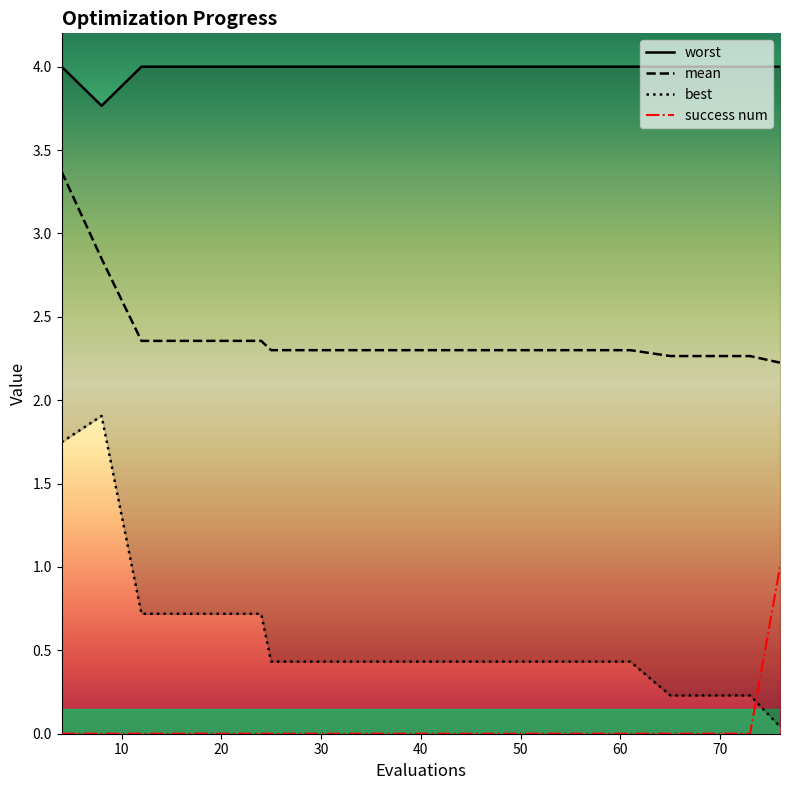

Which series has the widest spread of values?

best